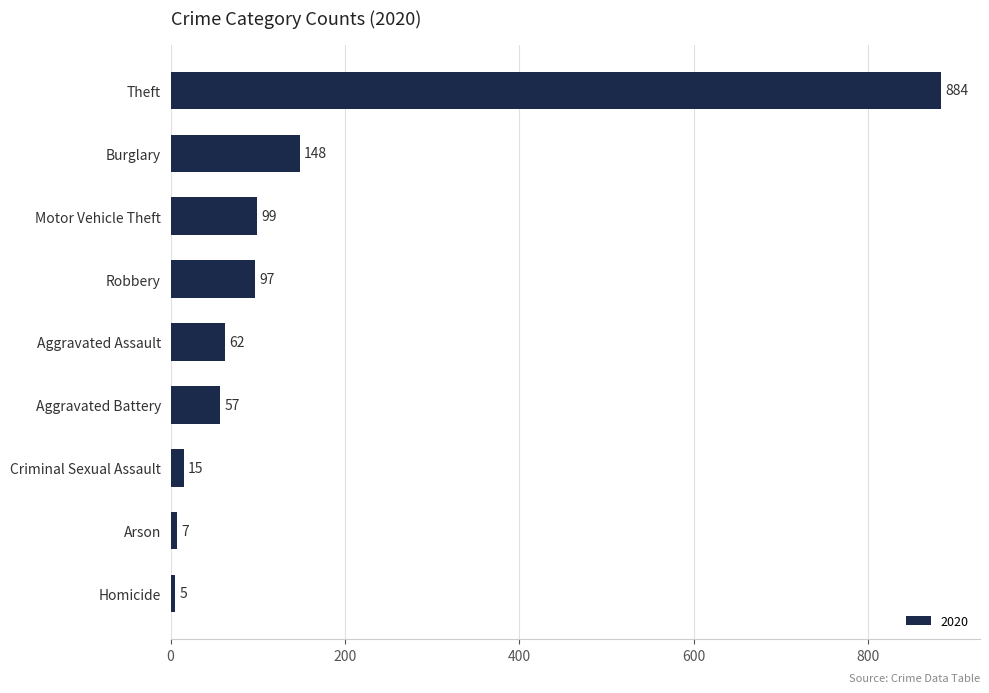

Reading top to bottom, what are all the values shown in this chart?

Theft=884	Burglary=148	Motor Vehicle Theft=99	Robbery=97	Aggravated Assault=62	Aggravated Battery=57	Criminal Sexual Assault=15	Arson=7	Homicide=5